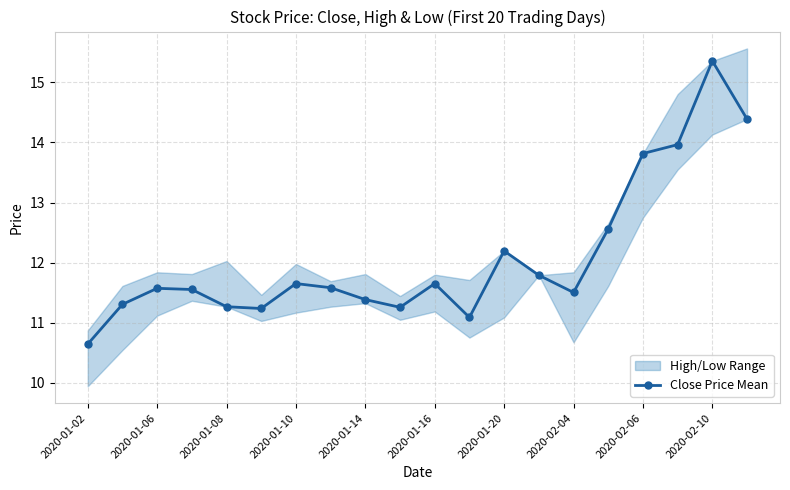

Is it true that the value at 17 is 6.4?

False